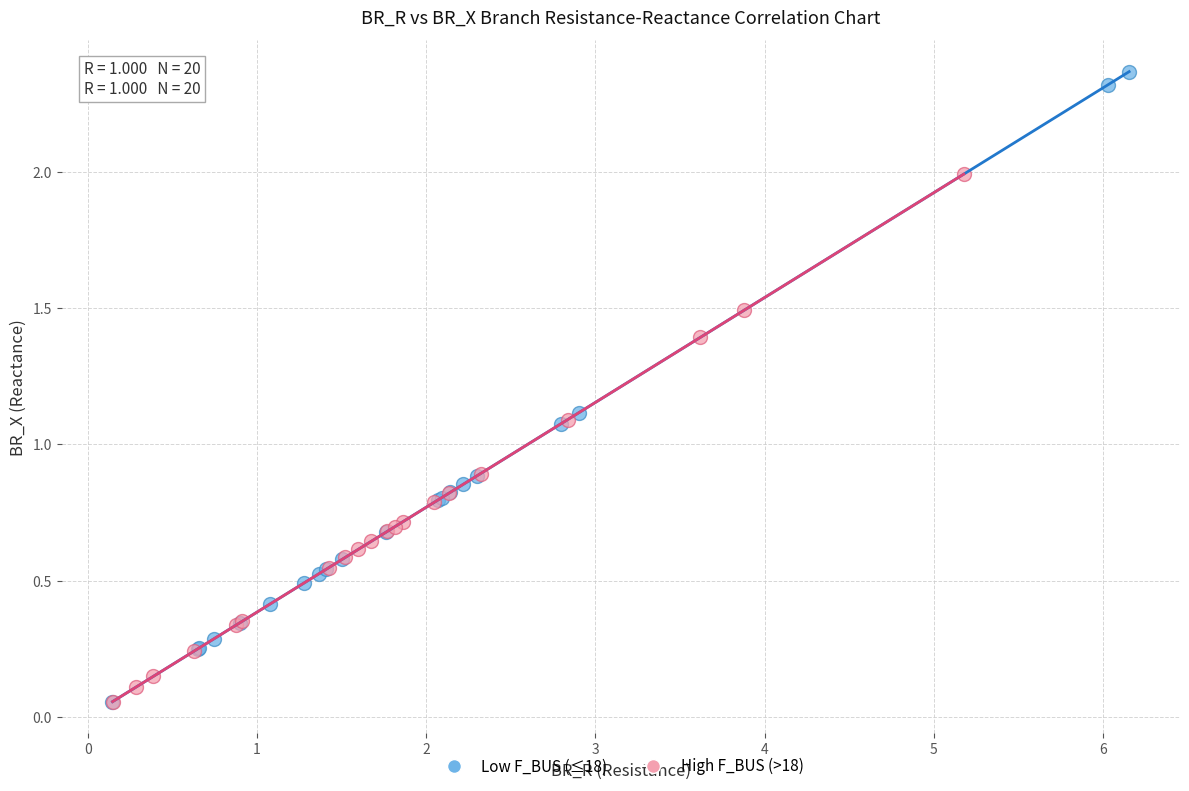

Which series has the widest spread of Y values?

Low F_BUS (≤18)